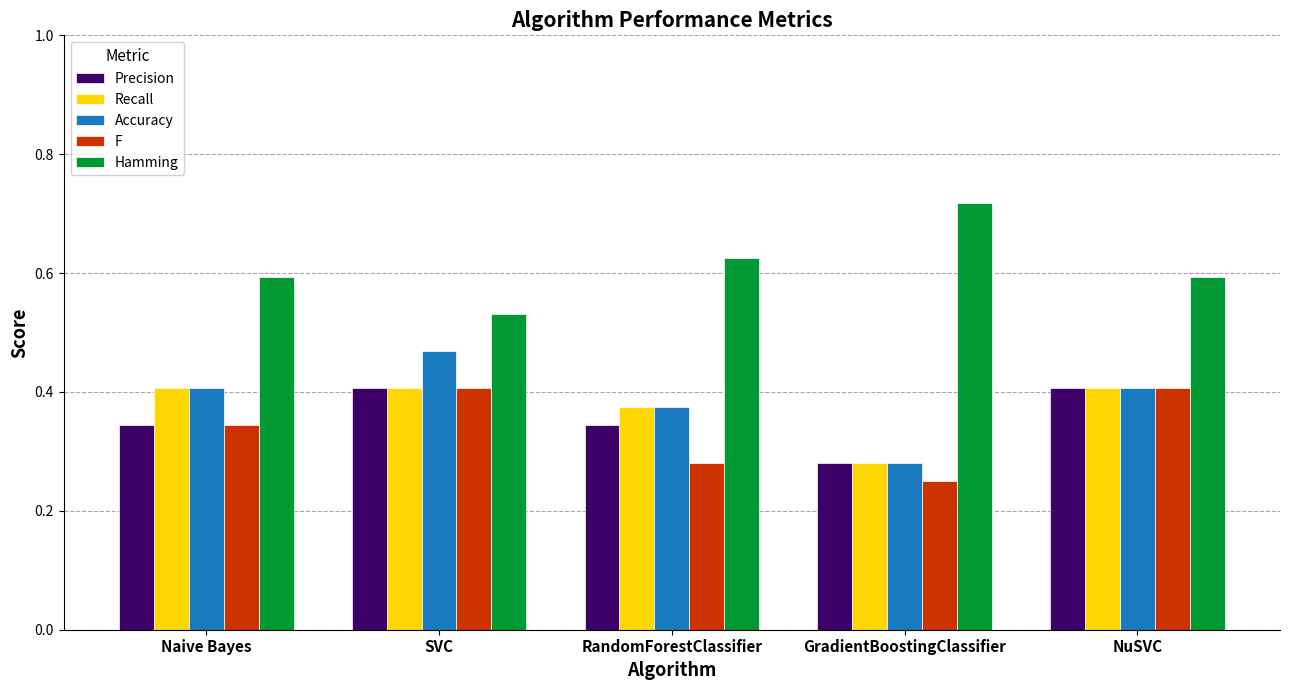

Is it true that F equals 0.2 at Naive Bayes?

False